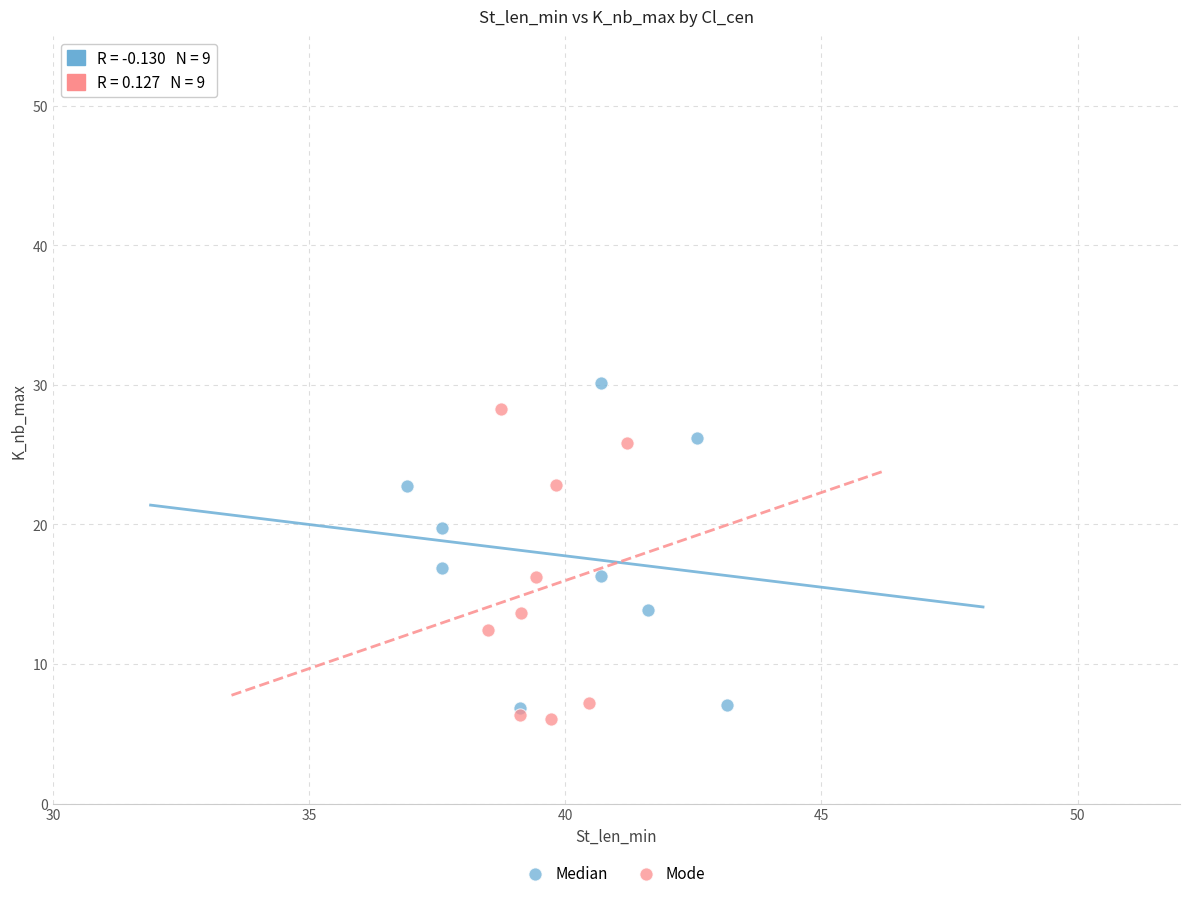

What are all the series names shown in the legend?

Median, Mode